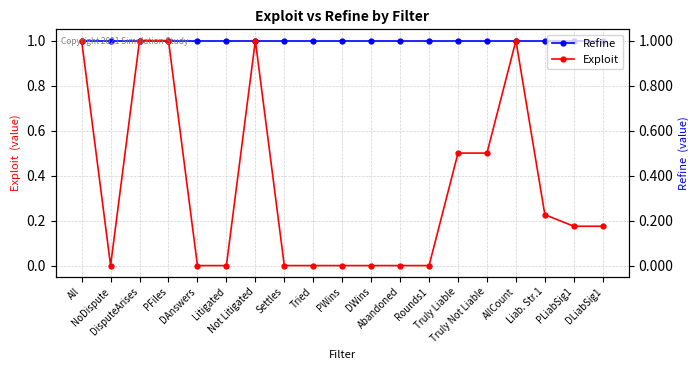

At which category does the chart reach its minimum across all series?

NoDispute